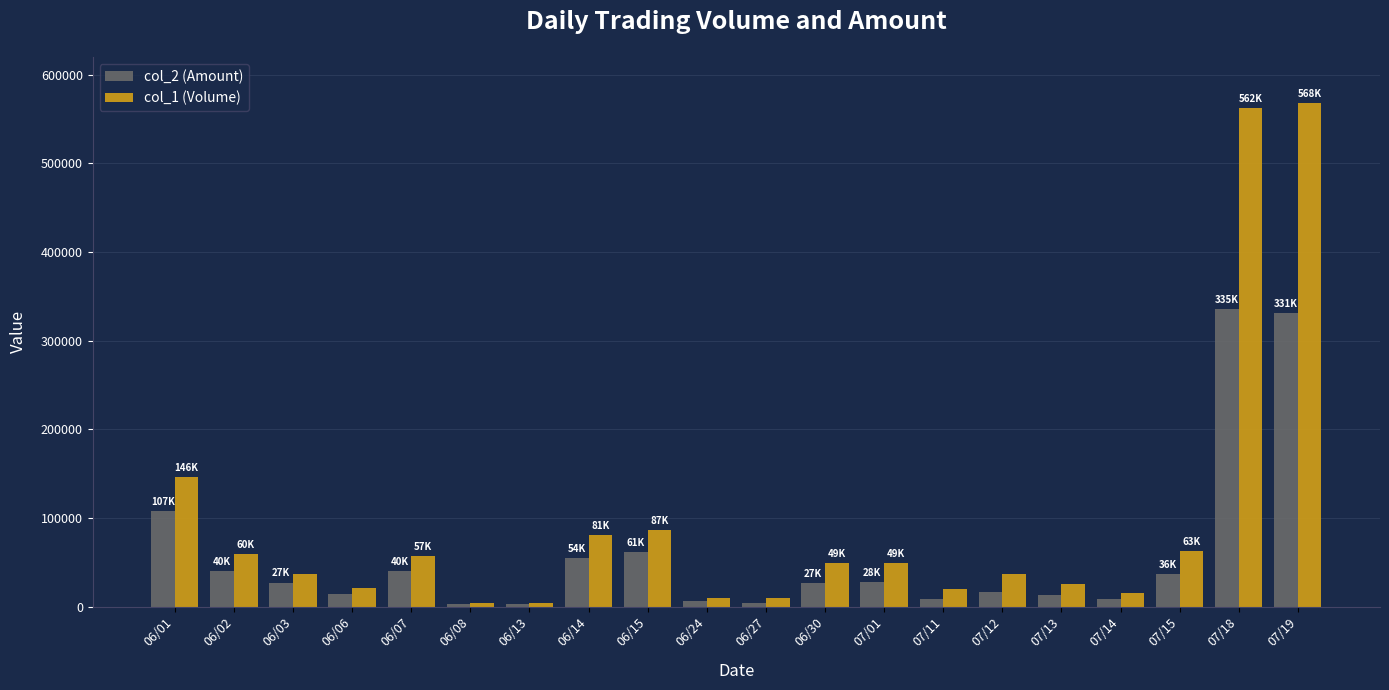

What are all the series names shown in the legend?

col_2 (Amount), col_1 (Volume)